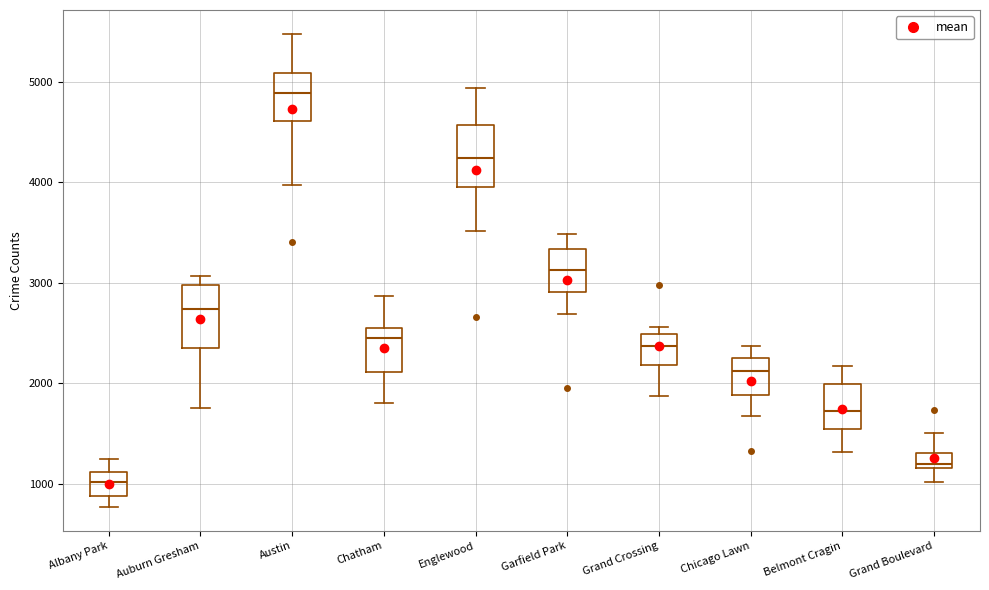

Reading left to right, read every box against the y-axis: the position of its median line, the range the box covers, and the ends of its whiskers. The values are not printed on the chart, so give them approximately, as read against the axis.

Albany Park: median 1000, box 900 to 1100, whiskers 800 to 1300
Auburn Gresham: median 2700, box 2400 to 3000, whiskers 1800 to 3100
Austin: median 4900, box 4600 to 5100, whiskers 4000 to 5500
Chatham: median 2500, box 2100 to 2600, whiskers 1800 to 2900
Englewood: median 4200, box 4000 to 4600, whiskers 3500 to 4900
Garfield Park: median 3100, box 2900 to 3300, whiskers 2700 to 3500
Grand Crossing: median 2400, box 2200 to 2500, whiskers 1900 to 2600
Chicago Lawn: median 2100, box 1900 to 2300, whiskers 1700 to 2400
Belmont Cragin: median 1700, box 1500 to 2000, whiskers 1300 to 2200
Grand Boulevard: median 1200 (just above the box's lower edge), box 1200 to 1300, whiskers 1000 to 1500